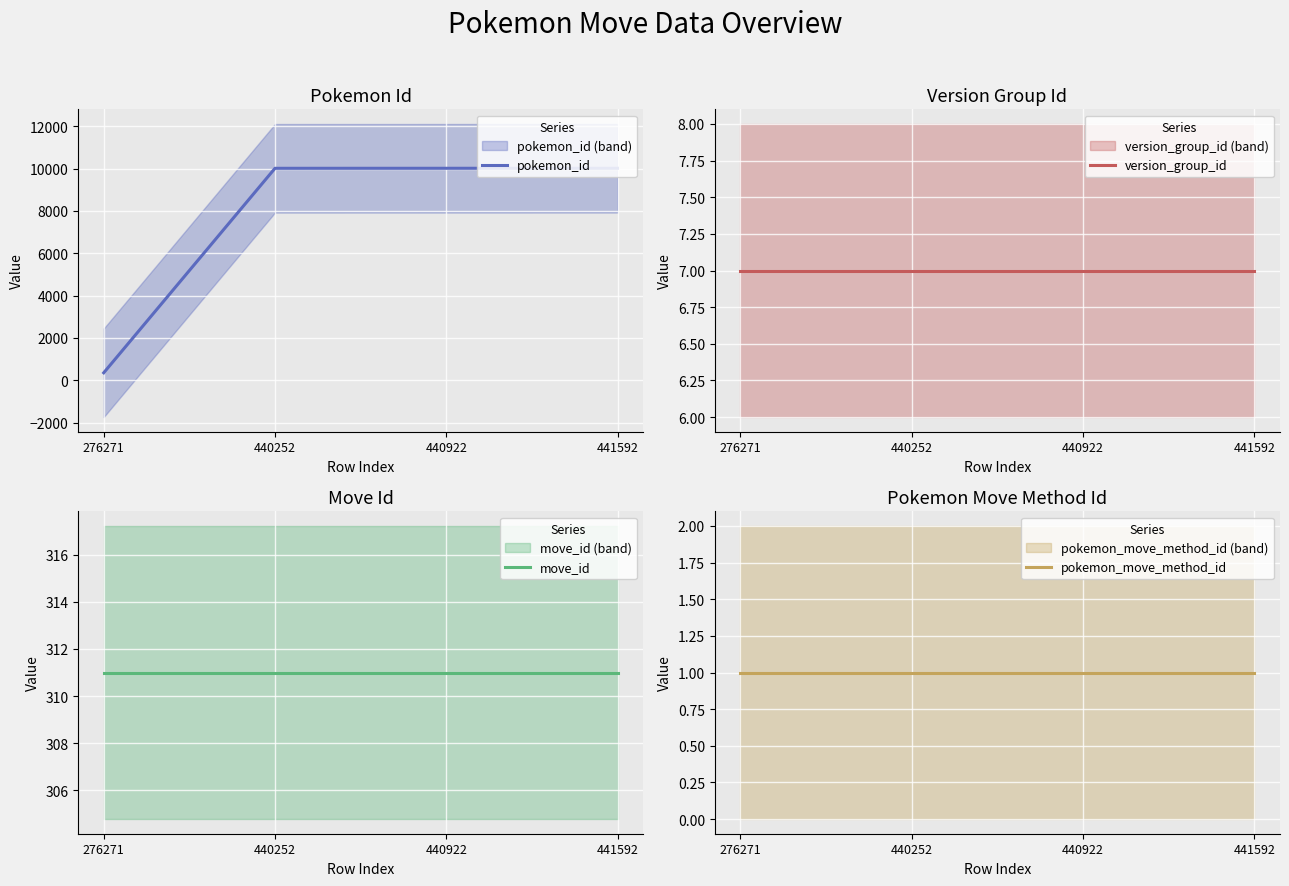

At which category does the chart reach its minimum across all series?

276271